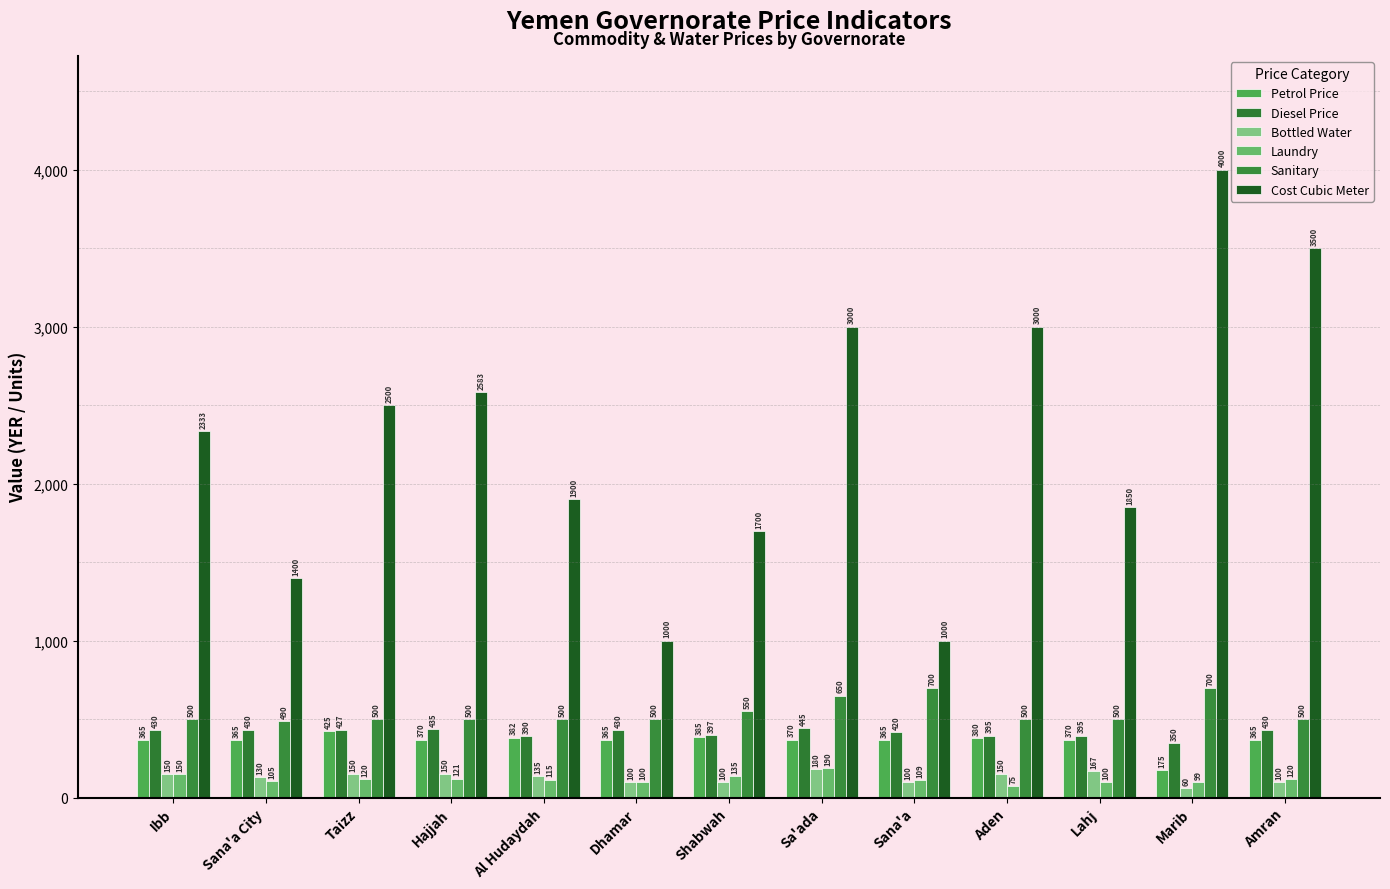

Which series has the largest total across all categories?

Cost Cubic Meter